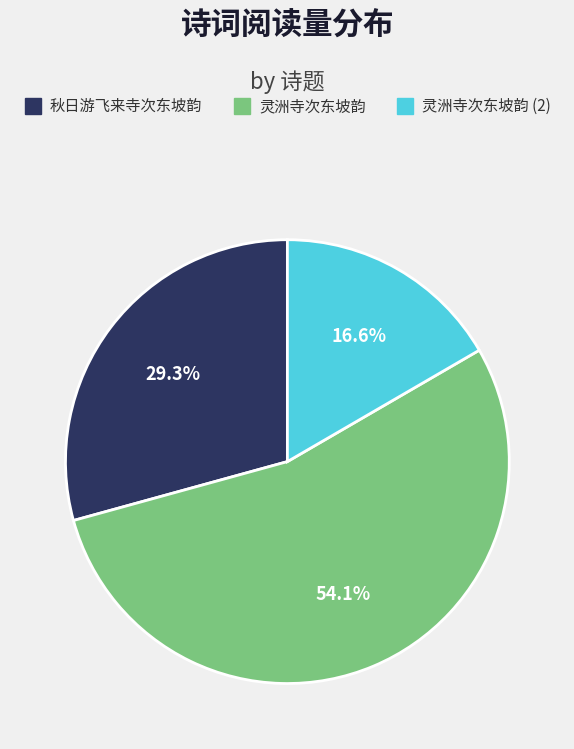

Is there a majority slice in this chart?

Yes